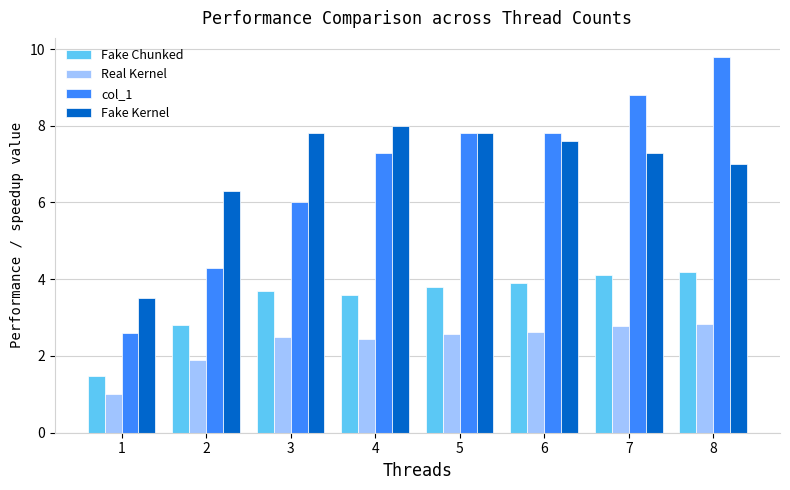

Reading left to right, what are all the values shown in this chart?

Fake Chunked: 1=1.5	2=2.8	3=3.7	4=3.6	5=3.8	6=3.9	7=4.1	8=4.2
Real Kernel: 1=1.0	2=1.9	3=2.5	4=2.4	5=2.6	6=2.6	7=2.8	8=2.8
col_1: 1=2.6	2=4.3	3=6.0	4=7.3	5=7.8	6=7.8	7=8.8	8=9.8
Fake Kernel: 1=3.5	2=6.3	3=7.8	4=8.0	5=7.8	6=7.6	7=7.3	8=7.0